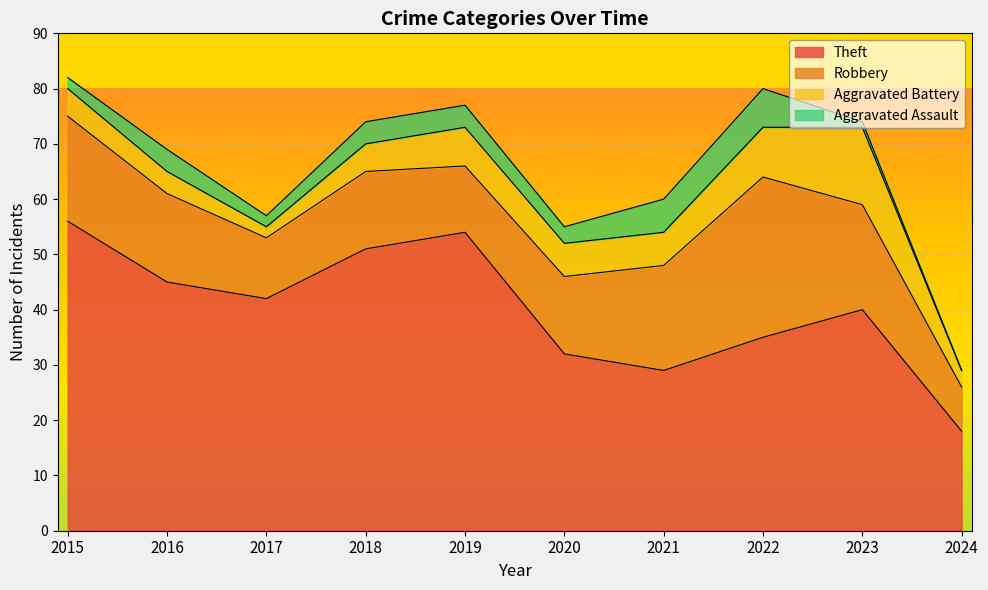

Between 2016 and 2019, which is larger?

2019